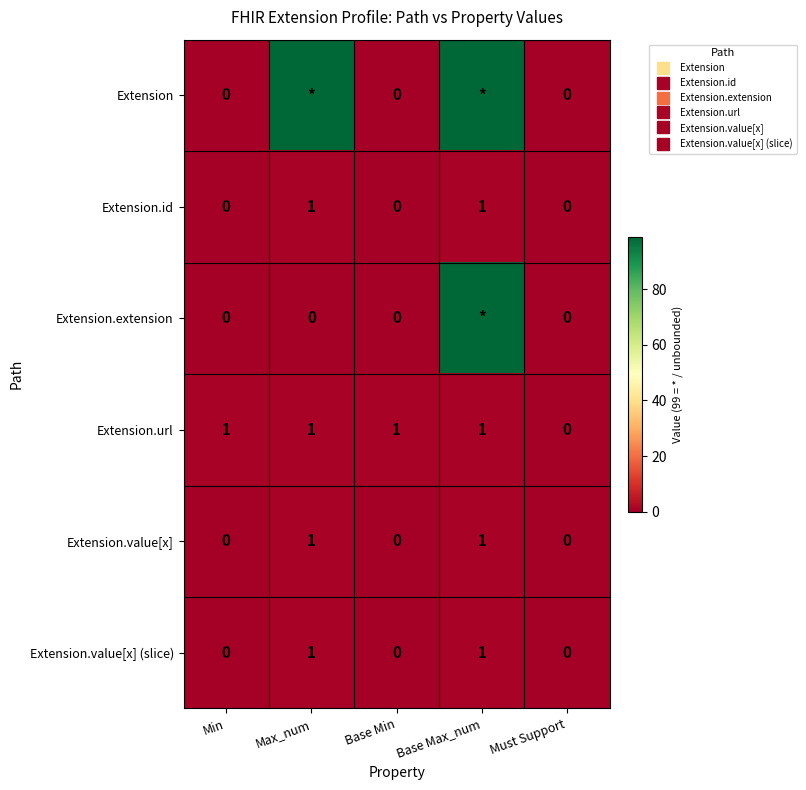

The Extension.value[x] (slice) series shows 1 at Must Support. True or false?

False